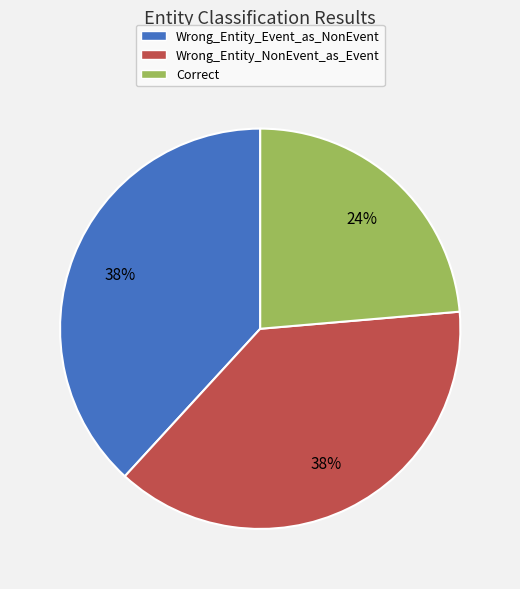

To the nearest percent, what is the combined percentage of Wrong_Entity_Event_as_NonEvent and Correct?

62%